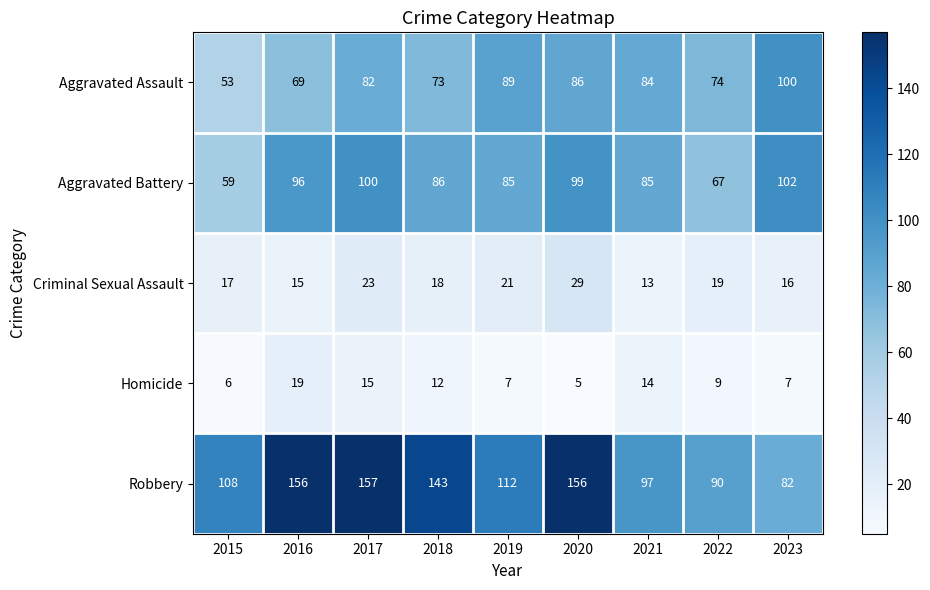

Is it true that Aggravated Battery equals 128 at 2019?

False